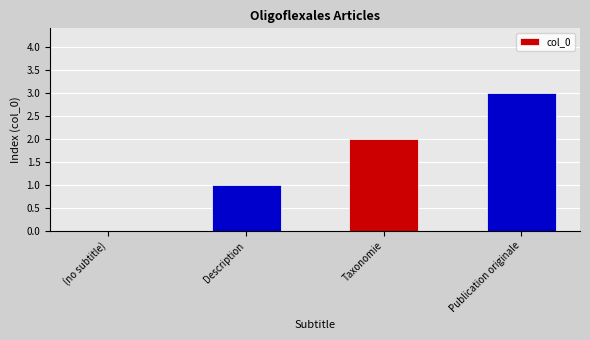

How many values are between 1 and 3?

3